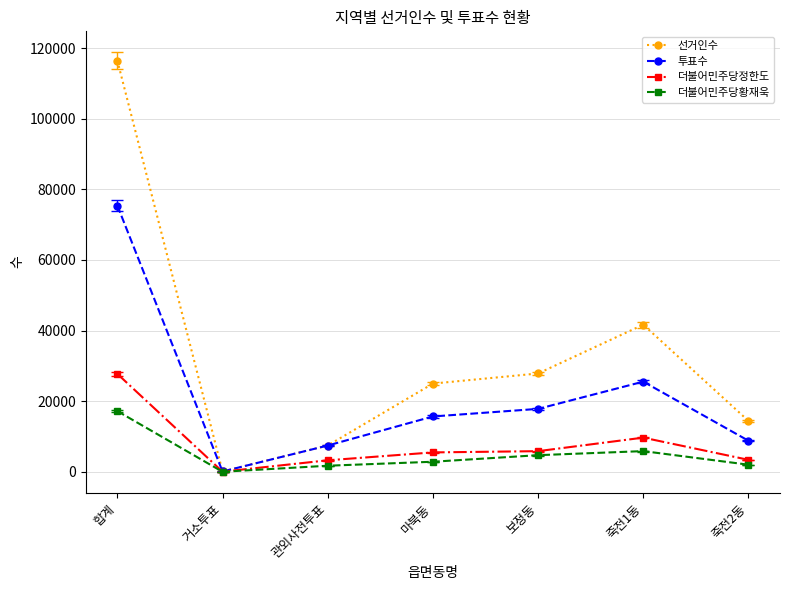

What is the approximate value of 더불어민주당황재욱 at 합계?

17197